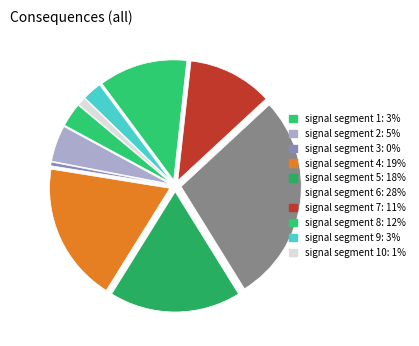

How many segments does this pie chart have?

10